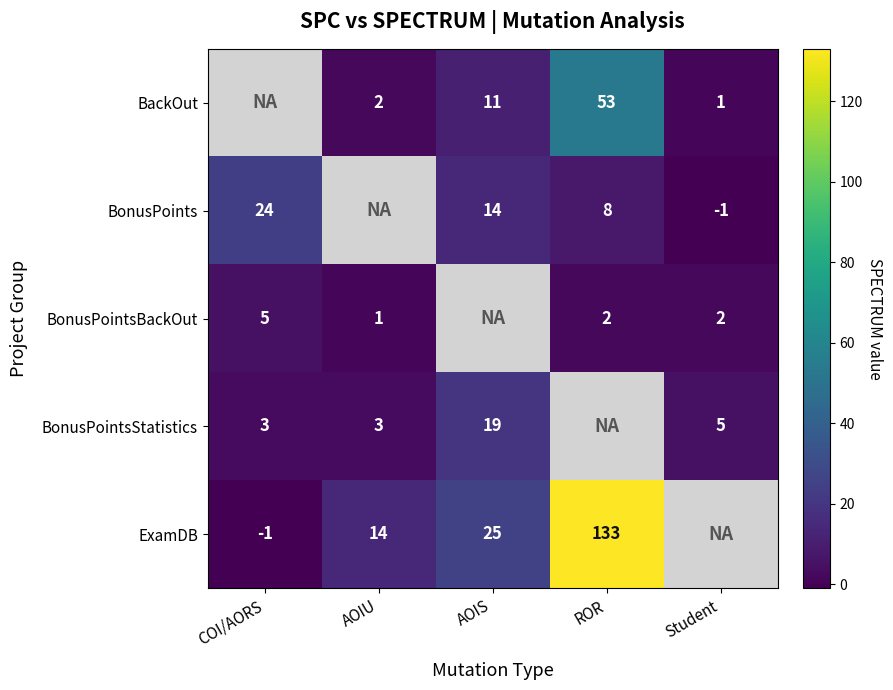

Is the value of BonusPointsBackOut at AOIU greater than the value of BonusPoints at Student?

Yes